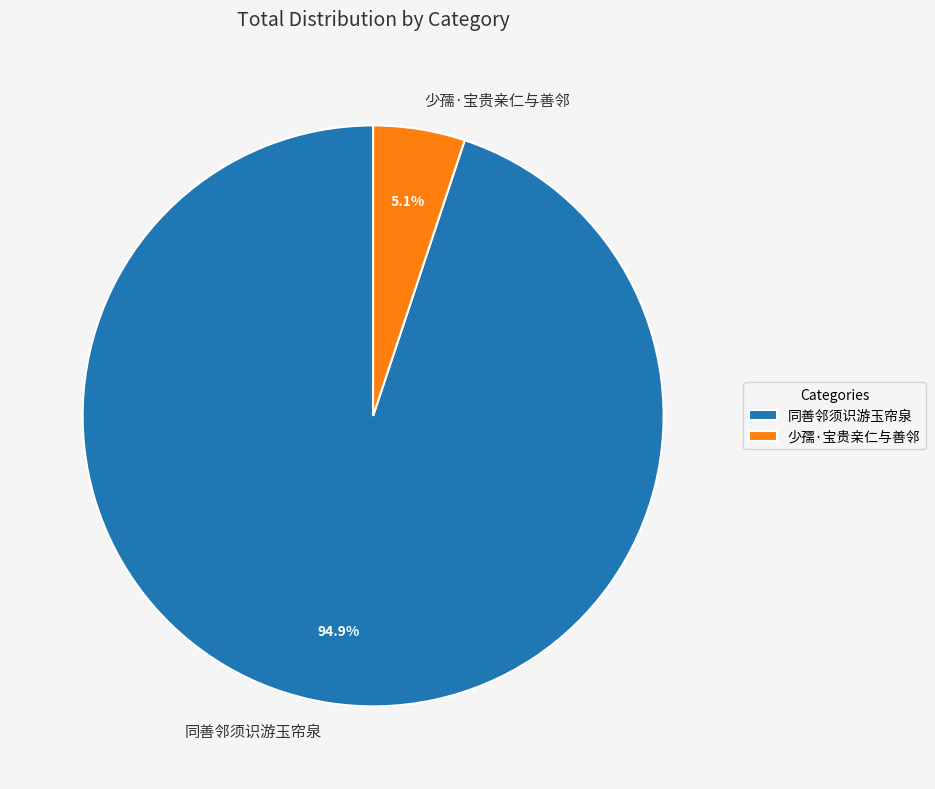

True or false: 同善邻须识游玉帘泉 accounts for 95% of the total.

True